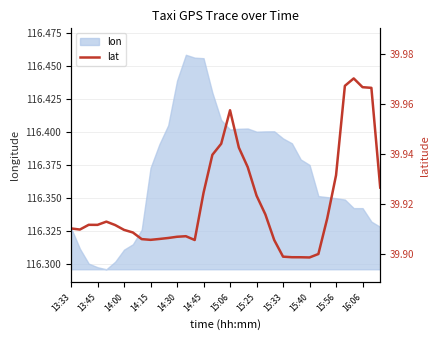

What is the sum of the values at 29 and 21?

79.8